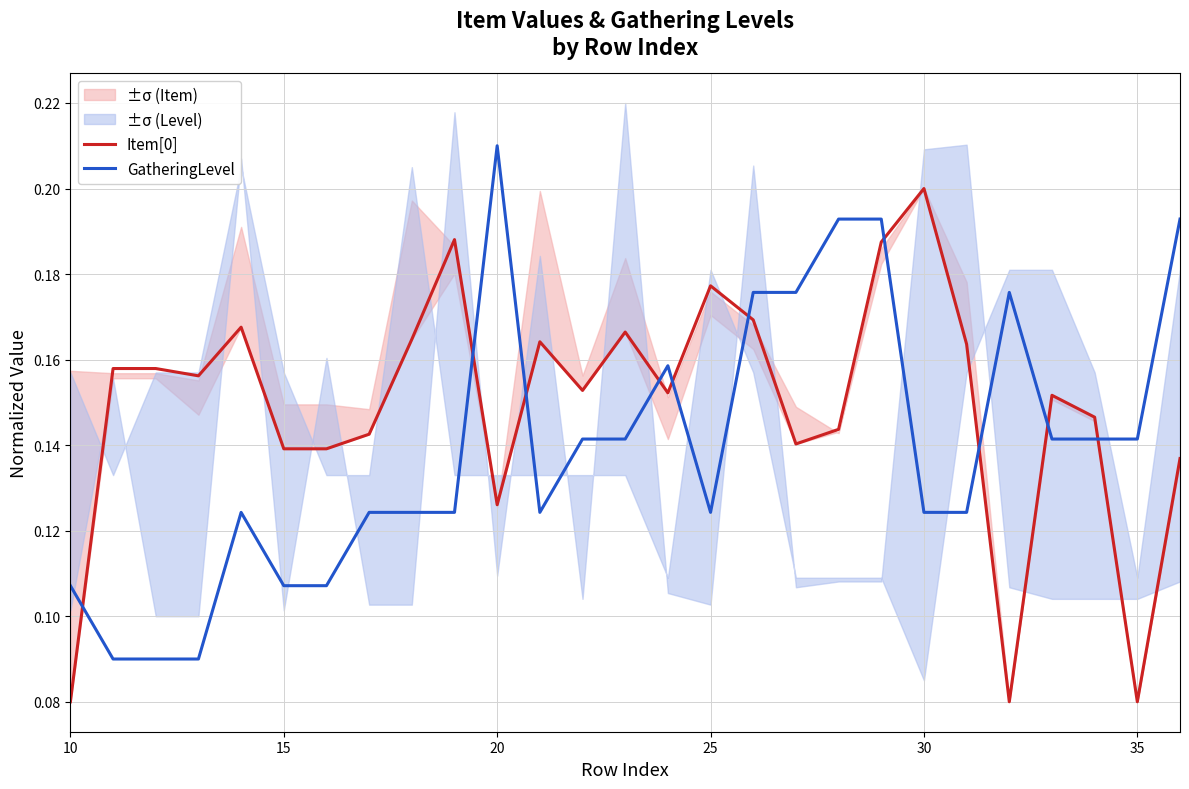

What is the smallest value displayed?

0.1